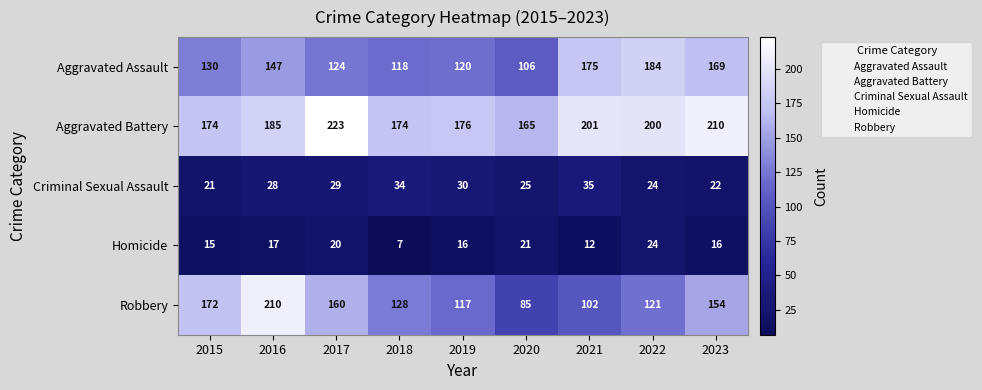

At which category is the sum across all series the highest?

2016